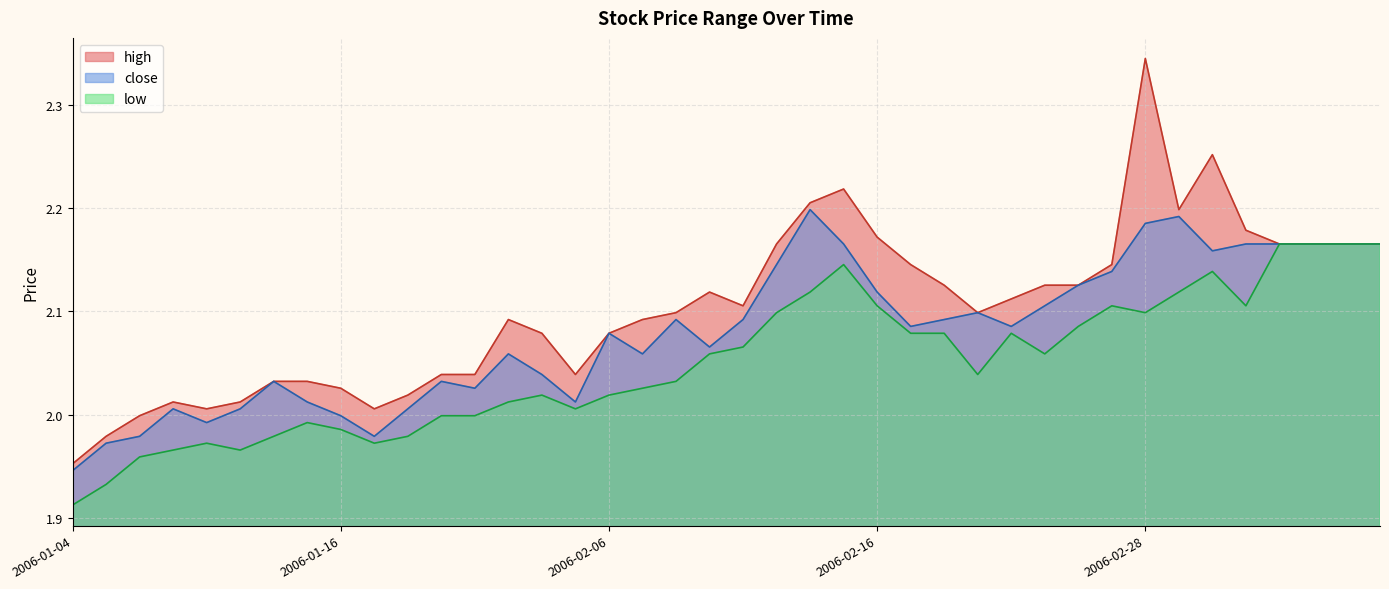

The close series shows 3.2 at 2006-03-07. True or false?

False